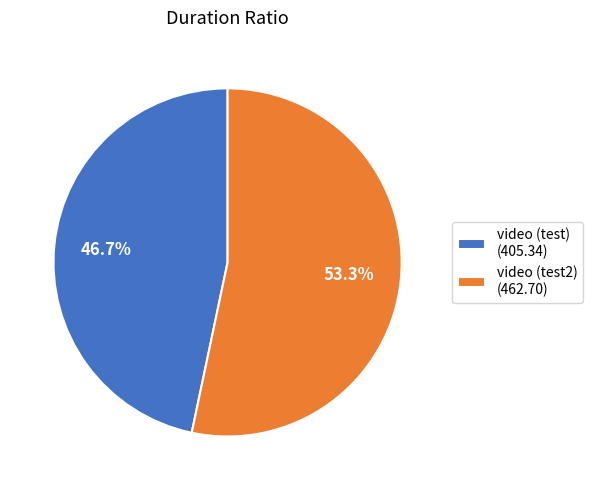

What is the total percentage of video (test2) and video (test)?

100.0%